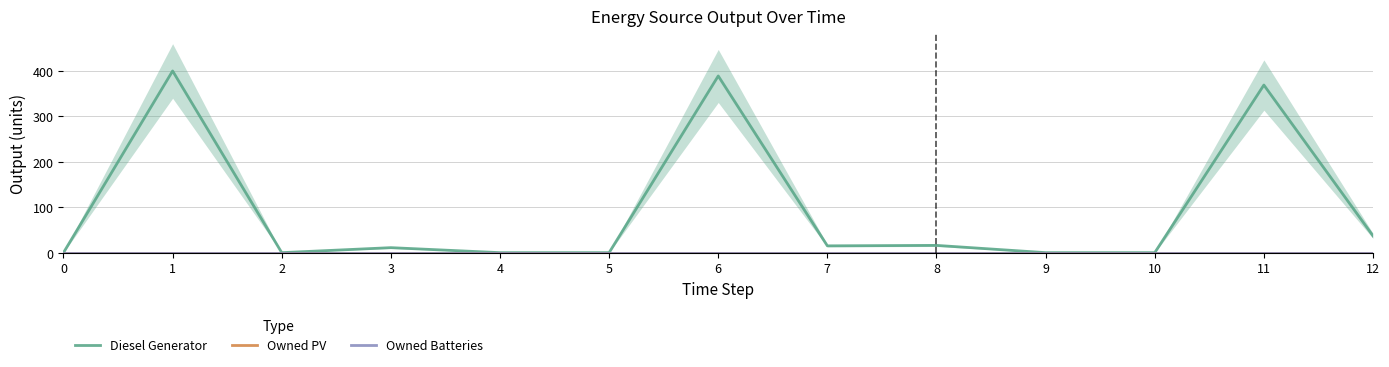

How many interior local valleys does the Diesel Generator series have?

2